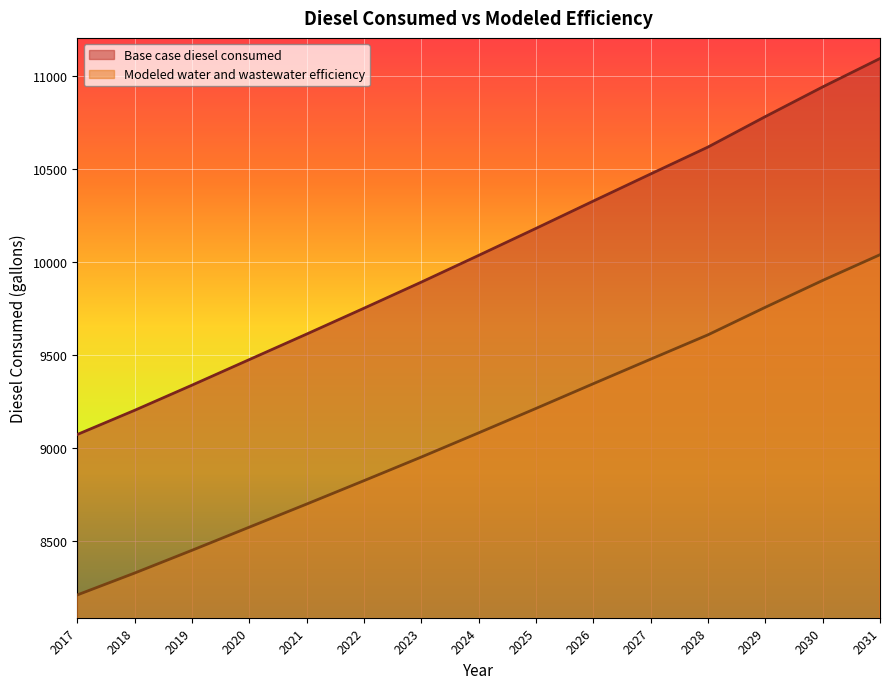

Reading right to left, what are all the values shown in this chart?

Base case diesel consumed: 2031=11096.2	2030=10943.3	2029=10783.7	2028=10619.9	2027=10475.1	2026=10329.3	2025=10182.3	2024=10037.1	2023=9893.3	2022=9752.8	2021=9613.7	2020=9476.5	2019=9338.9	2018=9203.6	2017=9073.6
Modeled water and wastewater efficiency: 2031=10040.6	2030=9902.2	2029=9757.8	2028=9609.6	2027=9478.5	2026=9346.6	2025=9213.6	2024=9082.2	2023=8952.0	2022=8825.0	2021=8699.1	2020=8574.9	2019=8450.4	2018=8328.0	2017=8210.3